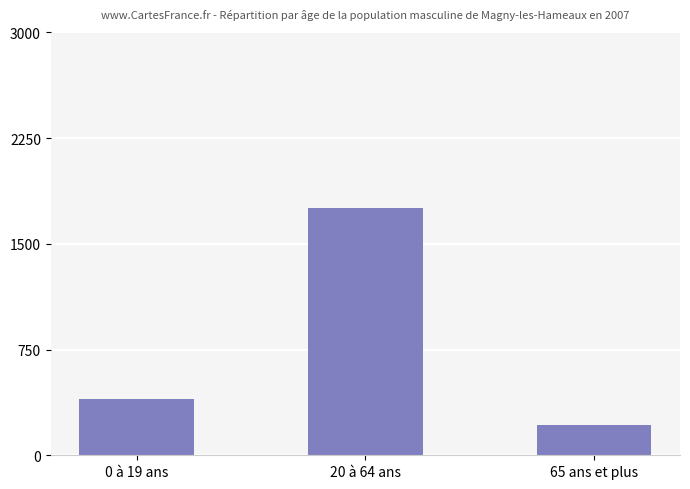

Reading left to right, list all the values displayed in this chart.

0 à 19 ans=399	20 à 64 ans=1756	65 ans et plus=213